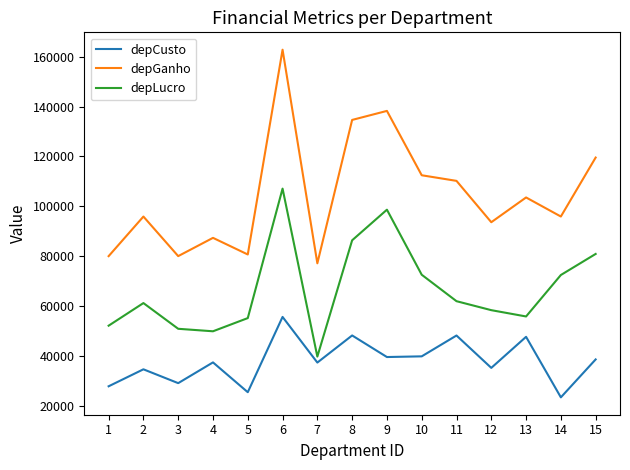

List the series in order of their overall mean, highest first.

depGanho, depLucro, depCusto